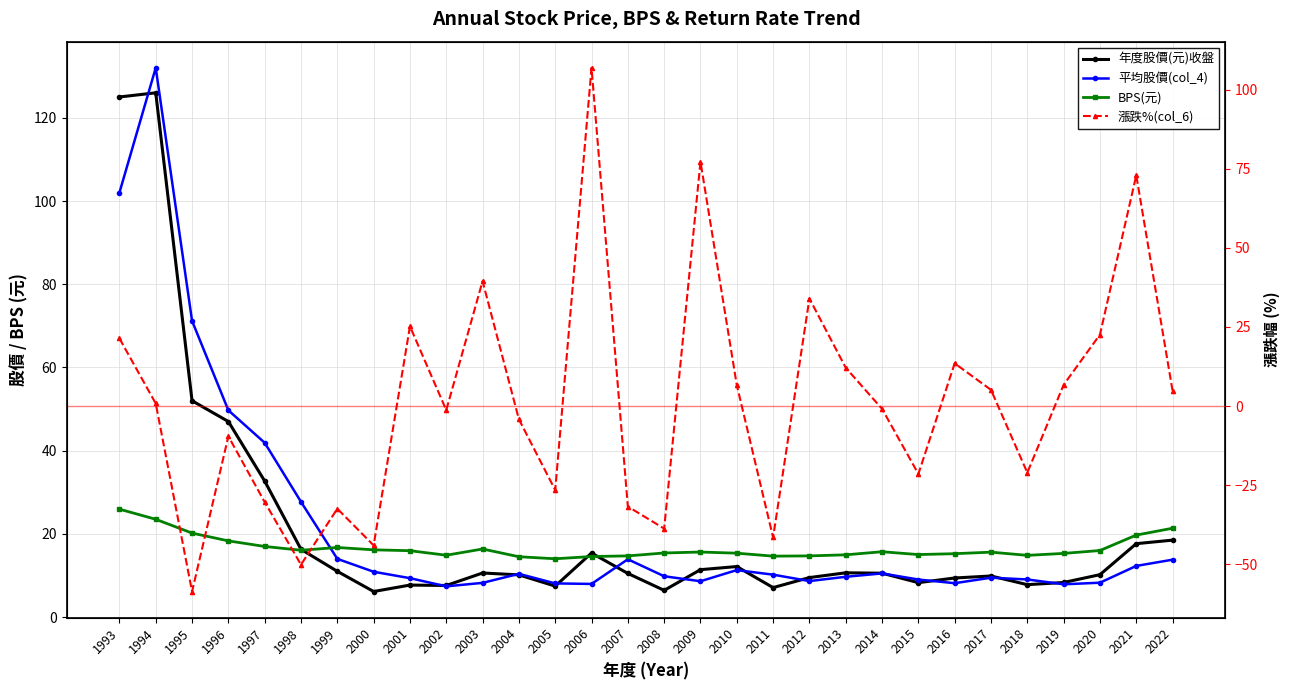

The BPS(元) series shows 15.3 at 2019. True or false?

True